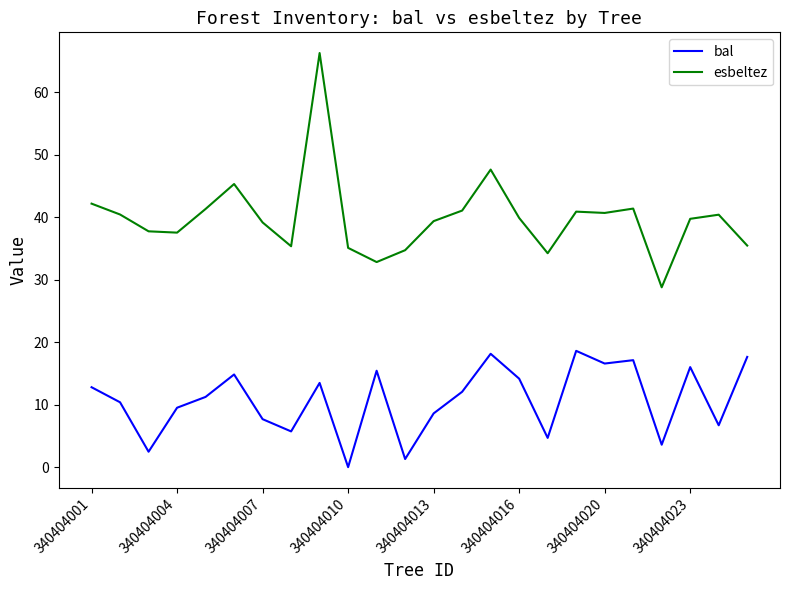

Which series has the largest total across all categories?

esbeltez